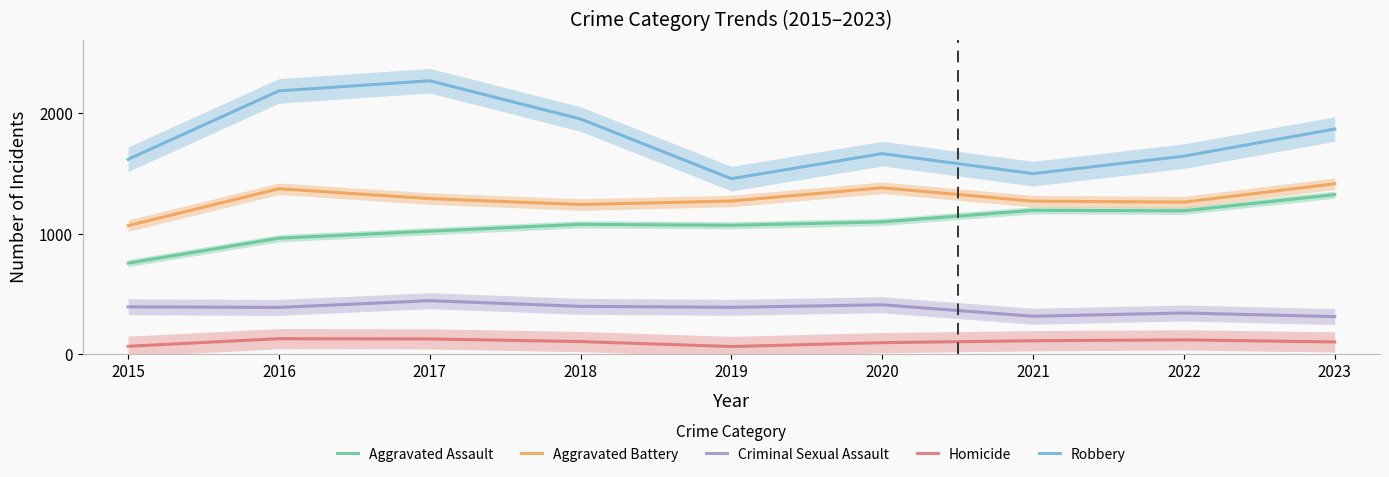

The Criminal Sexual Assault series shows 161 at 2023. True or false?

False